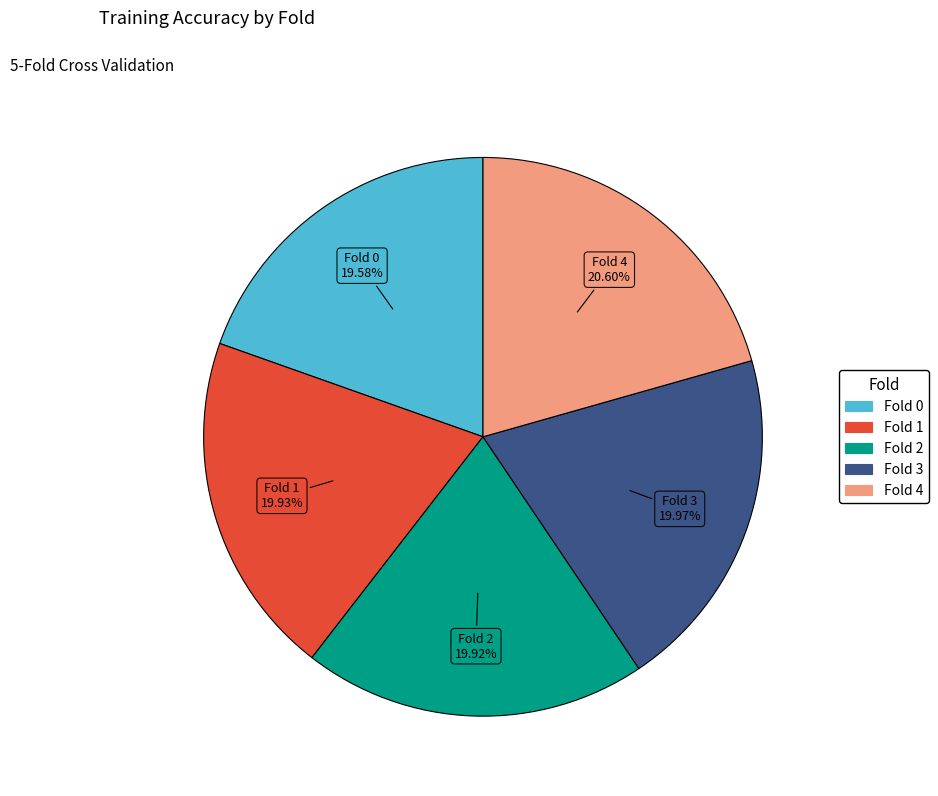

Is it true that Fold 1 is 20% of the pie?

True